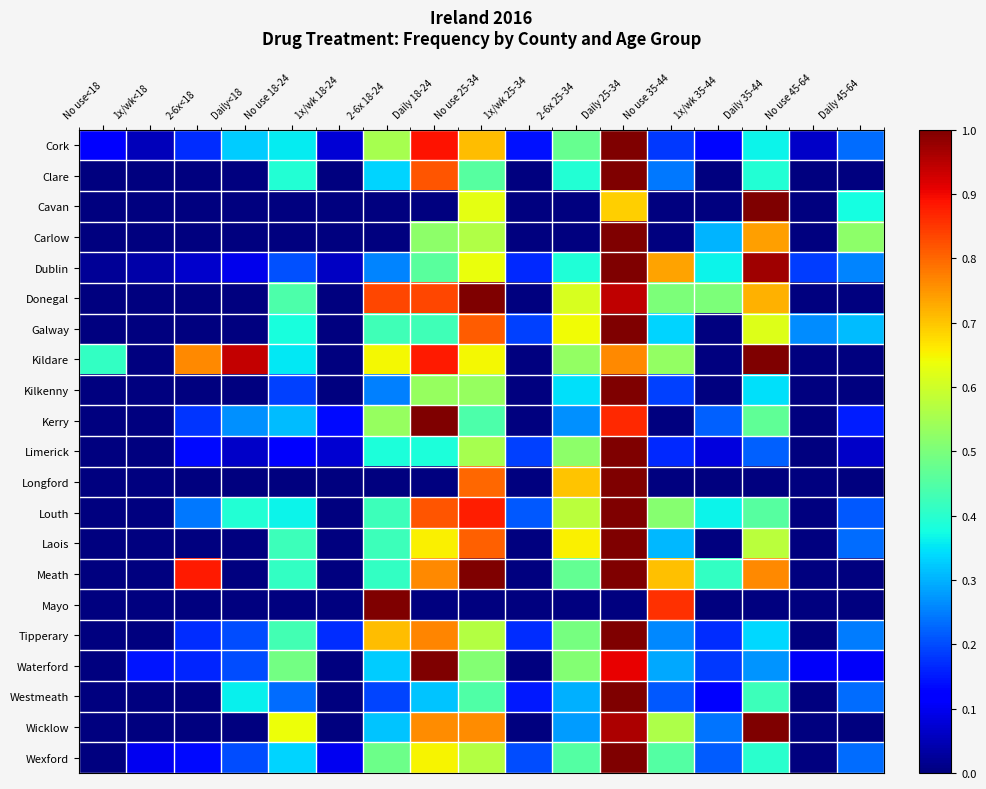

Count the number of data series in this chart.

21